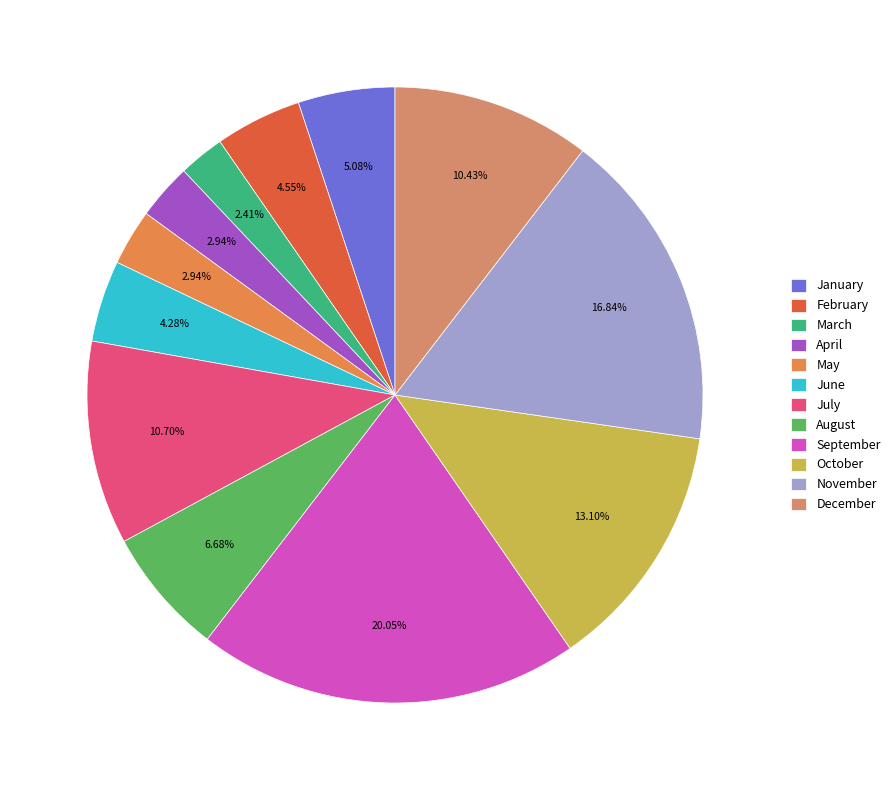

Count the number of slices in the pie.

12